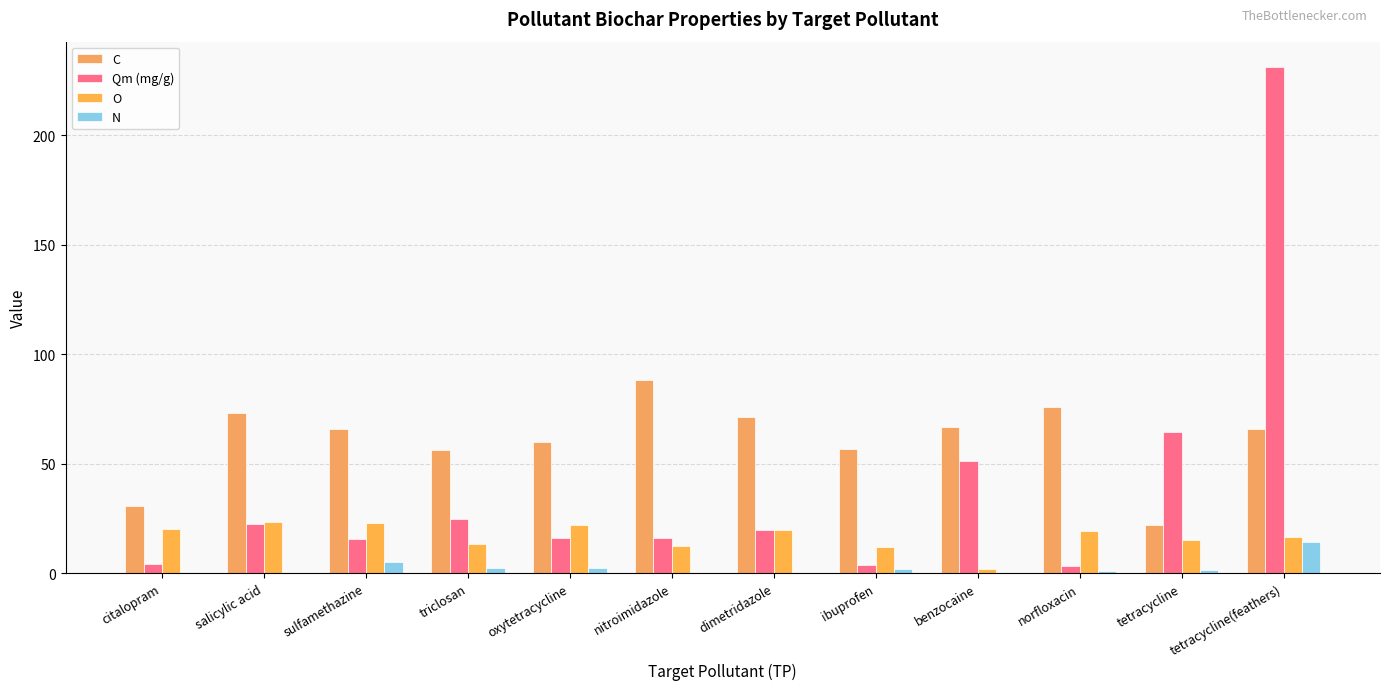

What is the label of the 7th bar from the left?

dimetridazole